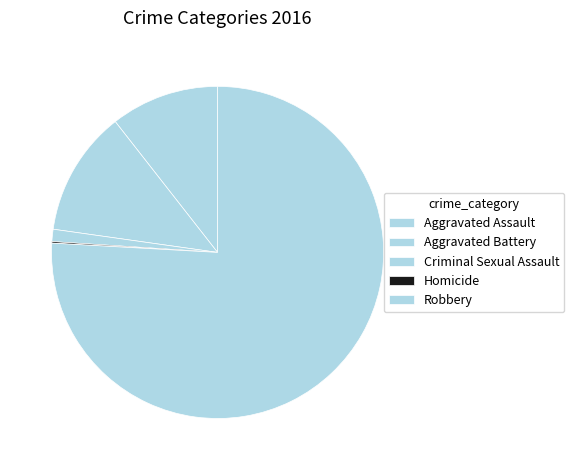

To the nearest percent, what is the difference between the largest and smallest slice percentages?

76%